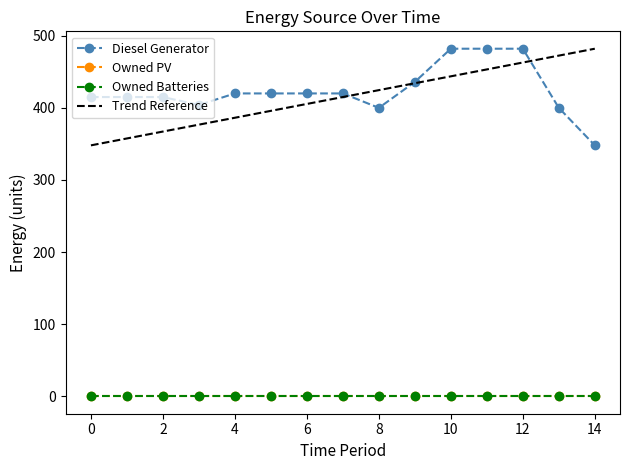

At which category is the sum across all series the highest?

12